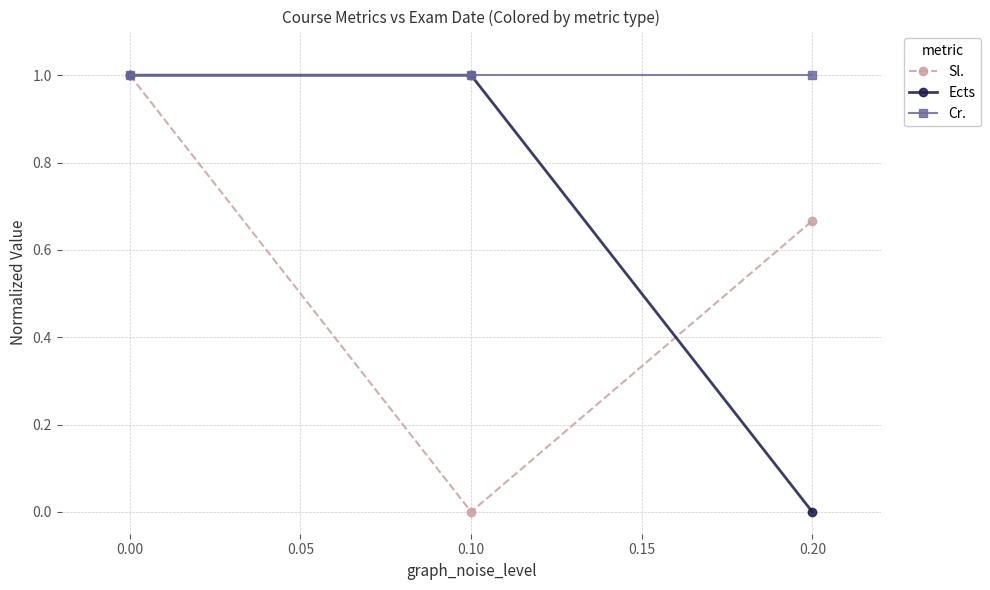

List the series in order of their overall mean, highest first.

Cr., Ects, Sl.